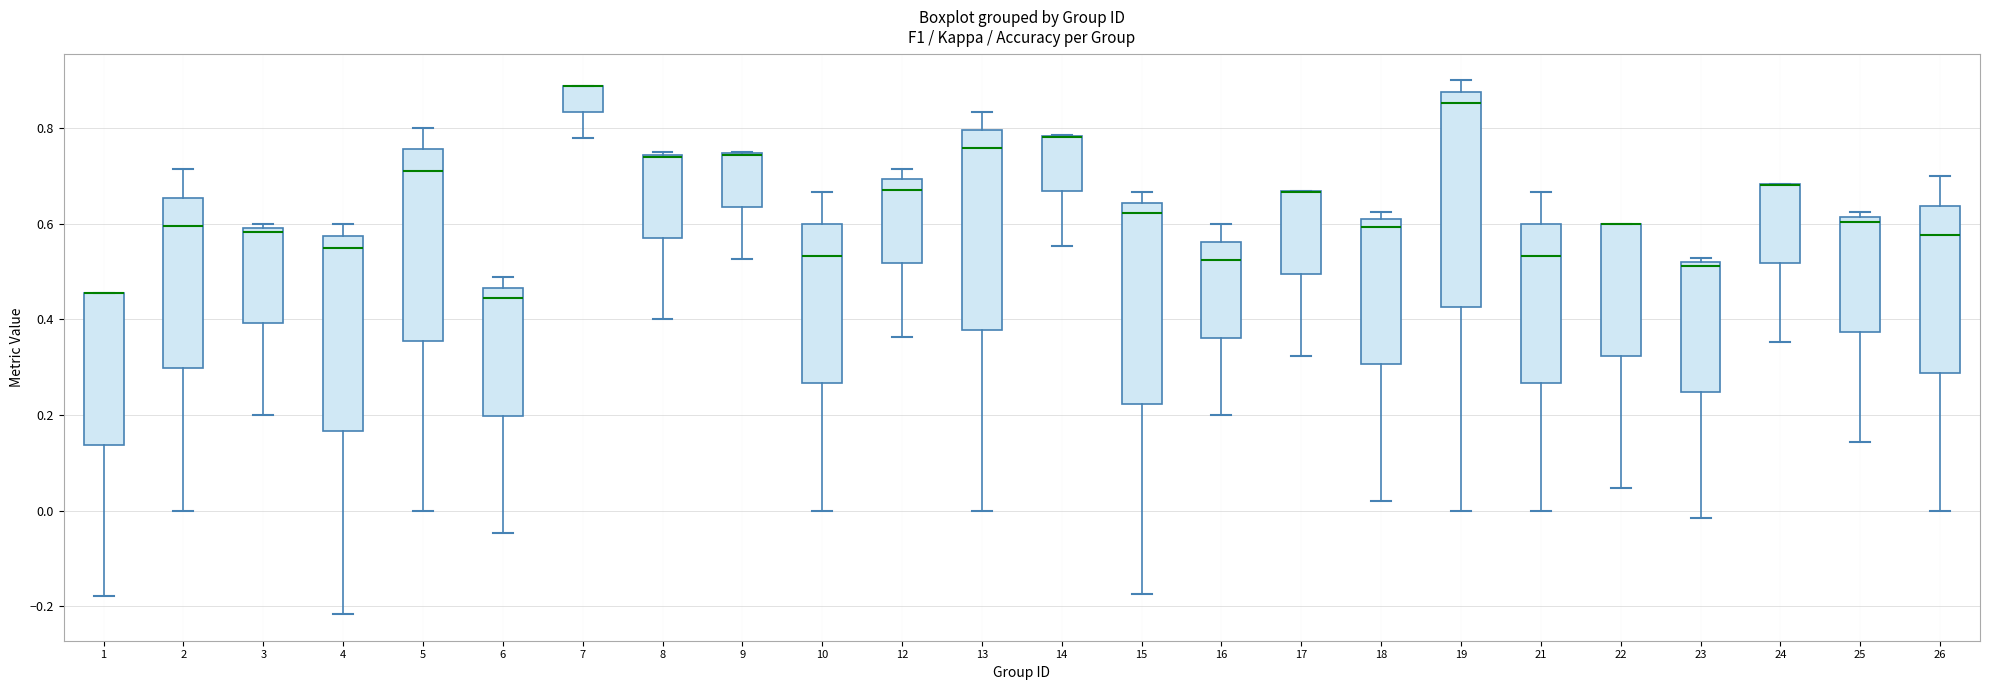

Reading left to right, read every box against the y-axis: the position of its median line, the range the box covers, and the ends of its whiskers. The values are not printed on the chart, so give them approximately, as read against the axis.

1: median 0.46 (drawn on the box's upper edge), box 0.14 to 0.46, whiskers -0.18 to 0.46
2: median 0.60, box 0.30 to 0.66, whiskers 0.00 to 0.72
3: median 0.58, box 0.40 to 0.60, whiskers 0.20 to 0.60 (just above the box's upper edge)
4: median 0.56, box 0.16 to 0.58, whiskers -0.22 to 0.60
5: median 0.72, box 0.36 to 0.76, whiskers 0.00 to 0.80
6: median 0.44, box 0.20 to 0.46, whiskers -0.04 to 0.48
7: median 0.88 (drawn on the box's upper edge), box 0.84 to 0.88, whiskers 0.78 to 0.88
8: median 0.74, box 0.56 to 0.74, whiskers 0.40 to 0.76
9: median 0.74 (drawn on the box's upper edge), box 0.64 to 0.74, whiskers 0.52 to 0.76
10: median 0.54, box 0.26 to 0.60, whiskers 0.00 to 0.66
12: median 0.68, box 0.52 to 0.70, whiskers 0.36 to 0.72
13: median 0.76, box 0.38 to 0.80, whiskers 0.00 to 0.84
14: median 0.78 (drawn on the box's upper edge), box 0.66 to 0.78, whiskers 0.56 to 0.78
15: median 0.62, box 0.22 to 0.64, whiskers -0.18 to 0.66
16: median 0.52, box 0.36 to 0.56, whiskers 0.20 to 0.60
17: median 0.66 (drawn on the box's upper edge), box 0.50 to 0.66, whiskers 0.32 to 0.66
18: median 0.60 (just below the box's upper edge), box 0.30 to 0.60, whiskers 0.02 to 0.62
19: median 0.86, box 0.42 to 0.88, whiskers 0.00 to 0.90
21: median 0.54, box 0.26 to 0.60, whiskers 0.00 to 0.66
22: median 0.60 (drawn on the box's upper edge), box 0.32 to 0.60, whiskers 0.04 to 0.60
23: median 0.52 (just below the box's upper edge), box 0.24 to 0.52, whiskers -0.02 to 0.52 (just above the box's upper edge)
24: median 0.68 (drawn on the box's upper edge), box 0.52 to 0.68, whiskers 0.36 to 0.68
25: median 0.60, box 0.38 to 0.62, whiskers 0.14 to 0.62 (just above the box's upper edge)
26: median 0.58, box 0.28 to 0.64, whiskers 0.00 to 0.70